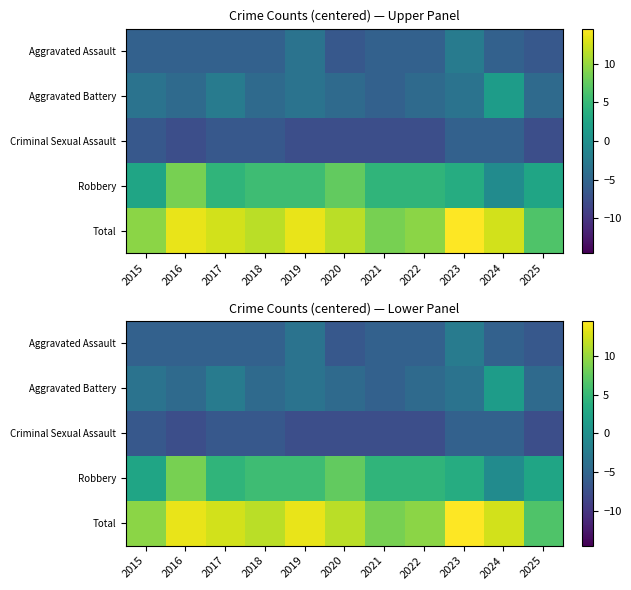

At how many categories does at least one series exceed -4?

11